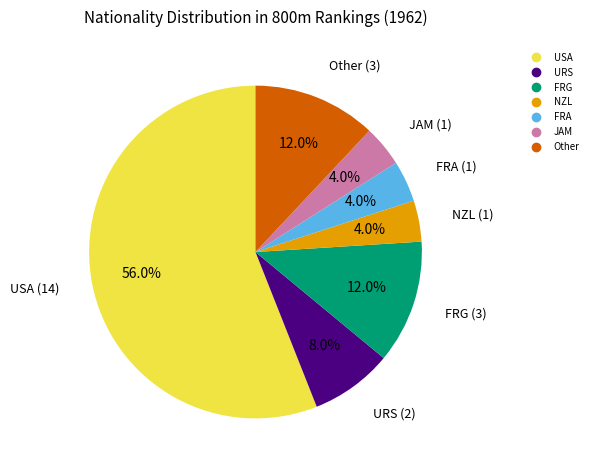

Count the number of slices in the pie.

7